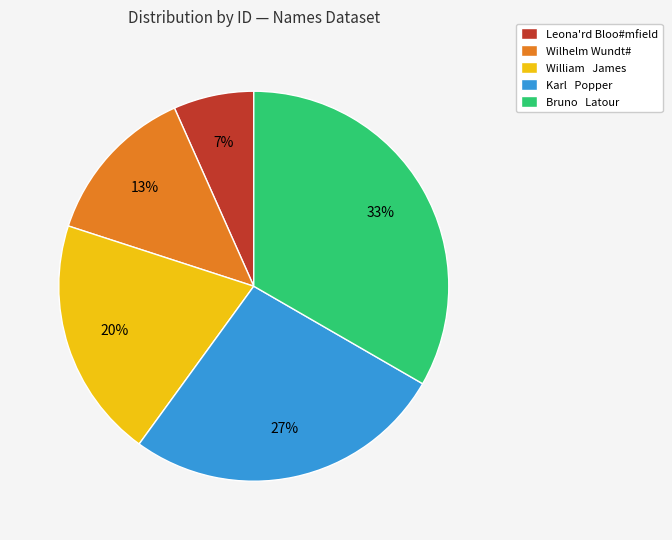

Is the sum of Karl Popper and Bruno Latour greater than half?

Yes